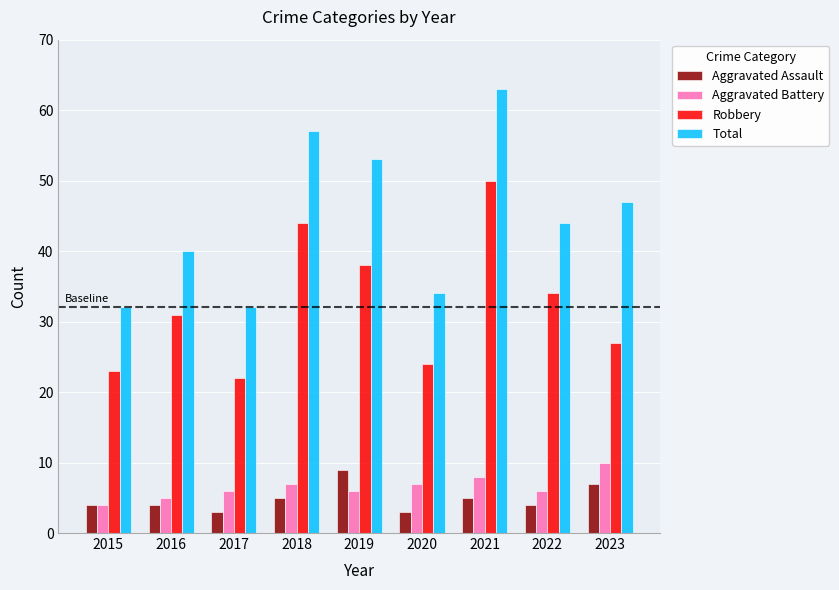

Read the Robbery value at 2022.

34